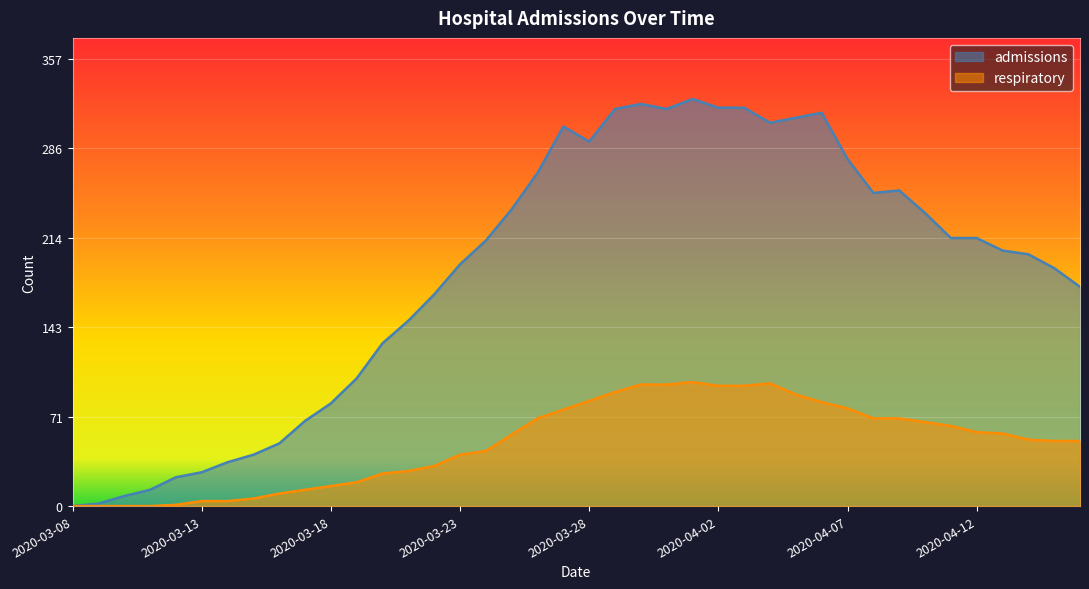

Which series changed the most between 2020-03-14 and 2020-04-02?

admissions